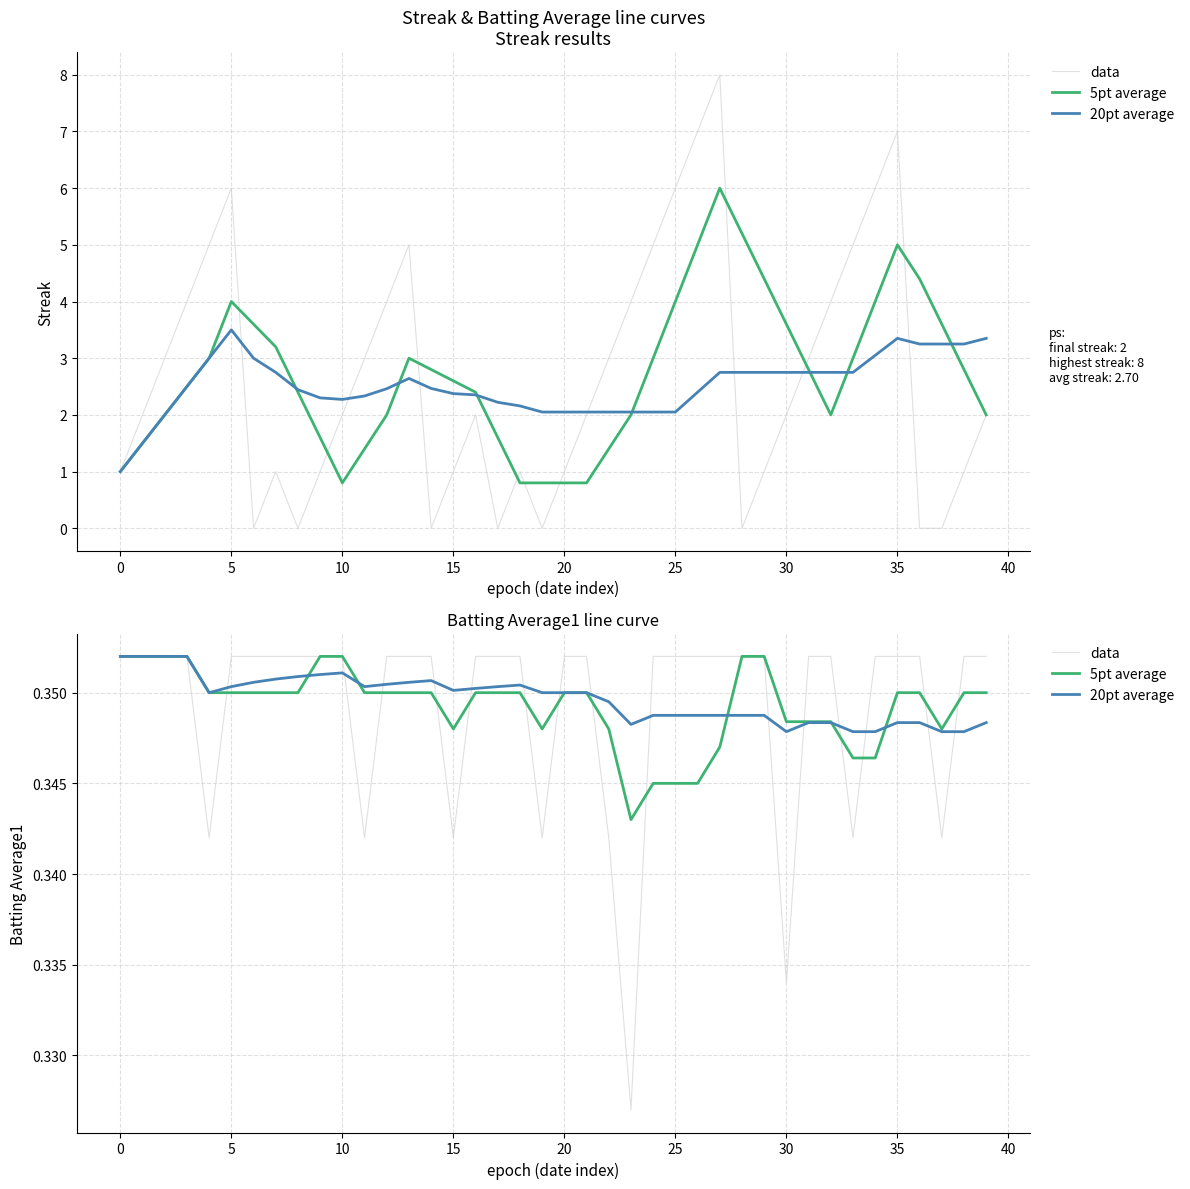

List the series in order of their peak value, highest first.

5pt average, 20pt average, data